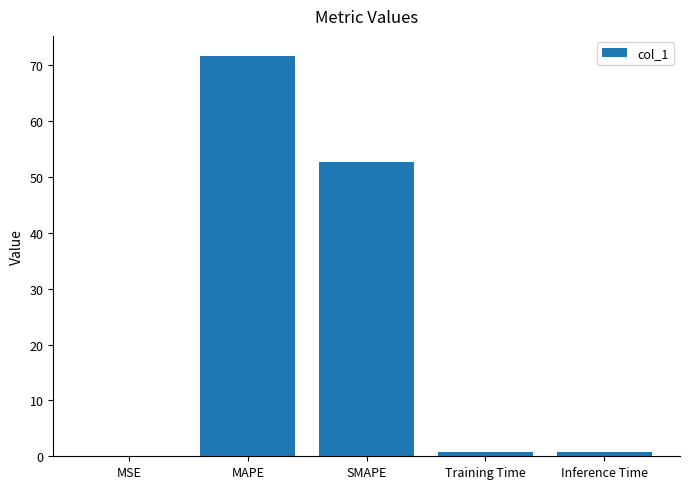

At which label is the value closest to 35?

SMAPE